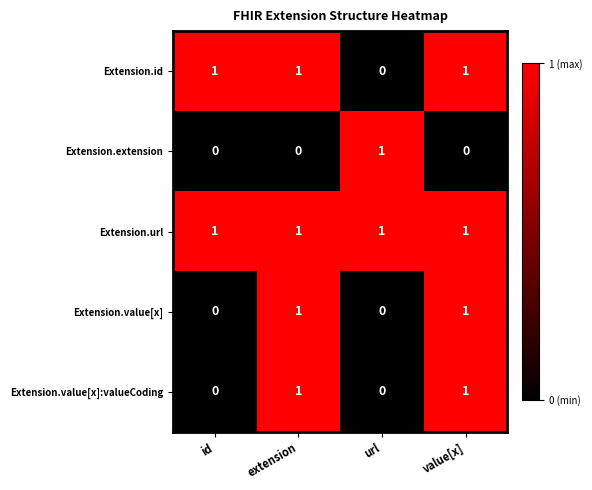

Reading left to right, extract all data points from this chart.

Extension.id: 1	1	0	1
Extension.extension: 0	0	1	0
Extension.url: 1	1	1	1
Extension.value[x]: 0	1	0	1
Extension.value[x]:valueCoding: 0	1	0	1